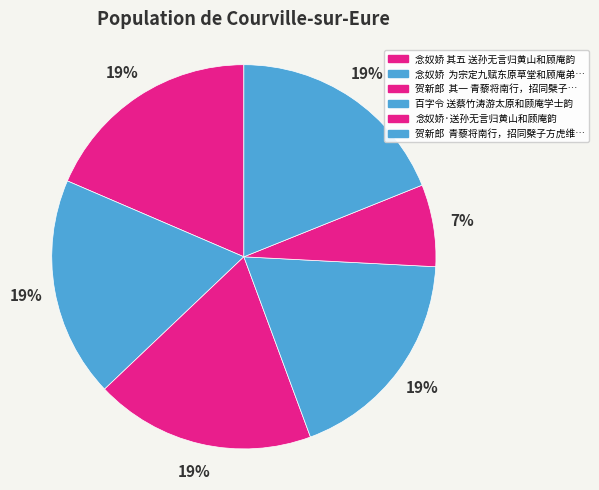

How many segments does this pie chart have?

6